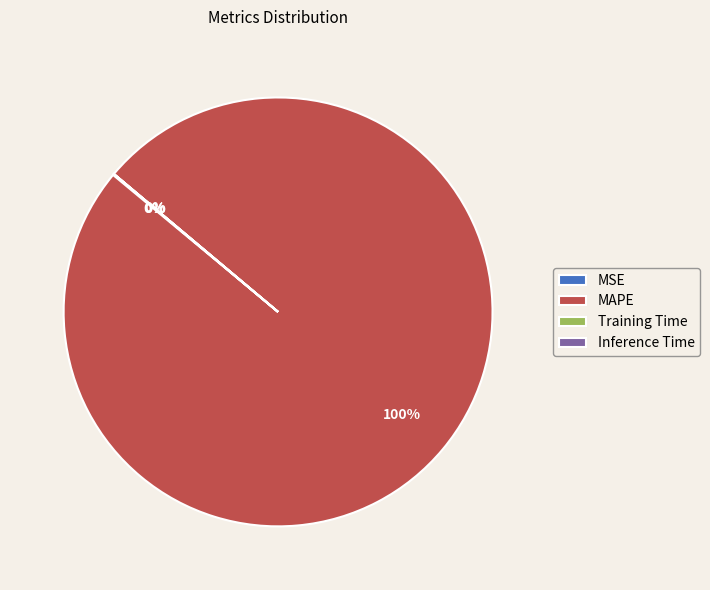

Which category accounts for the majority?

MAPE